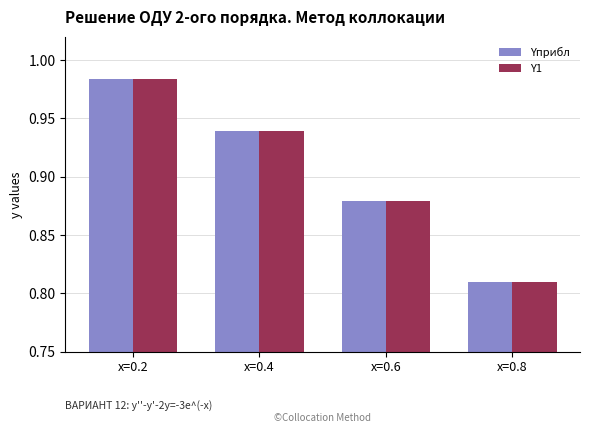

Which series has the widest spread of values?

Y1